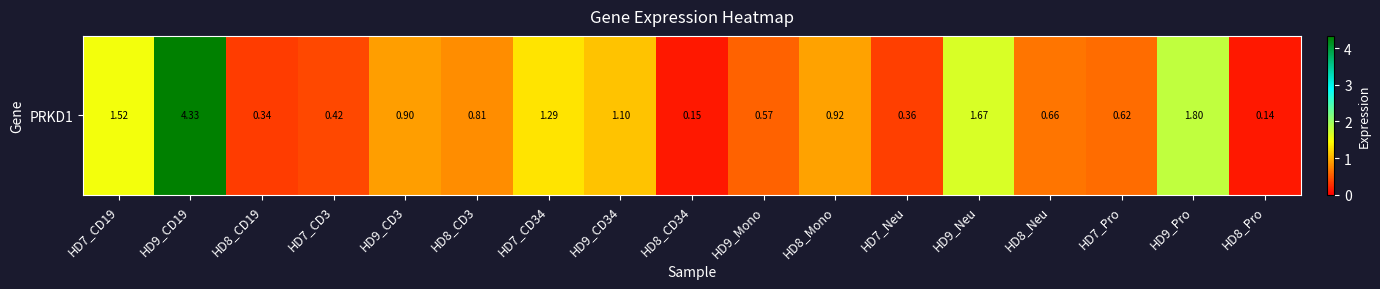

What is the greatest value displayed?

4.3